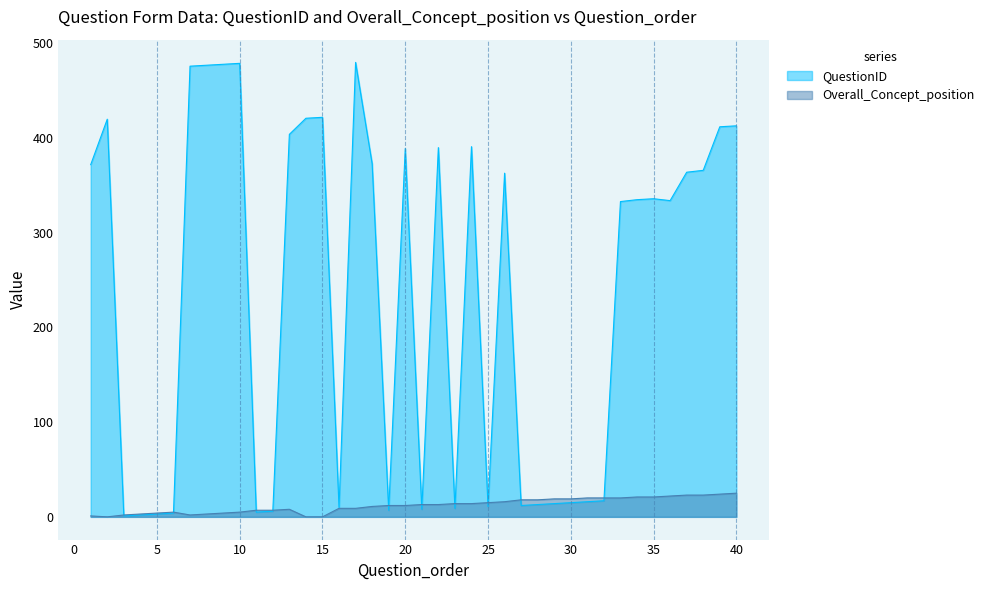

In Overall_Concept_position, how many points are higher than both neighbors (excluding endpoints)?

2